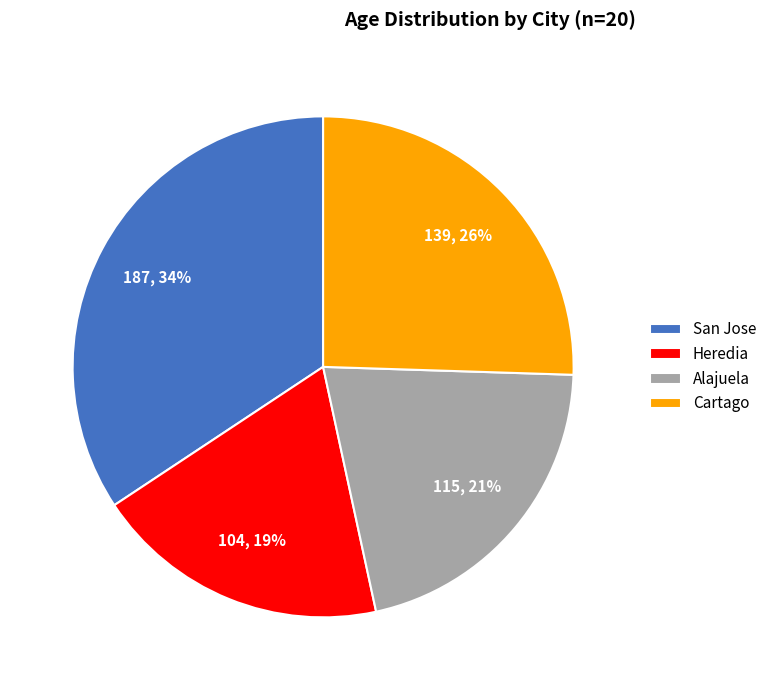

Combined, do San Jose and Cartago account for over 50%?

Yes